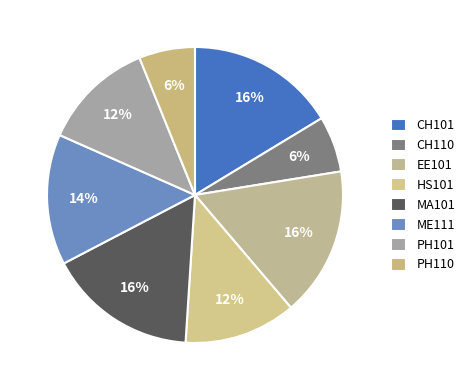

Count the number of slices in the pie.

8